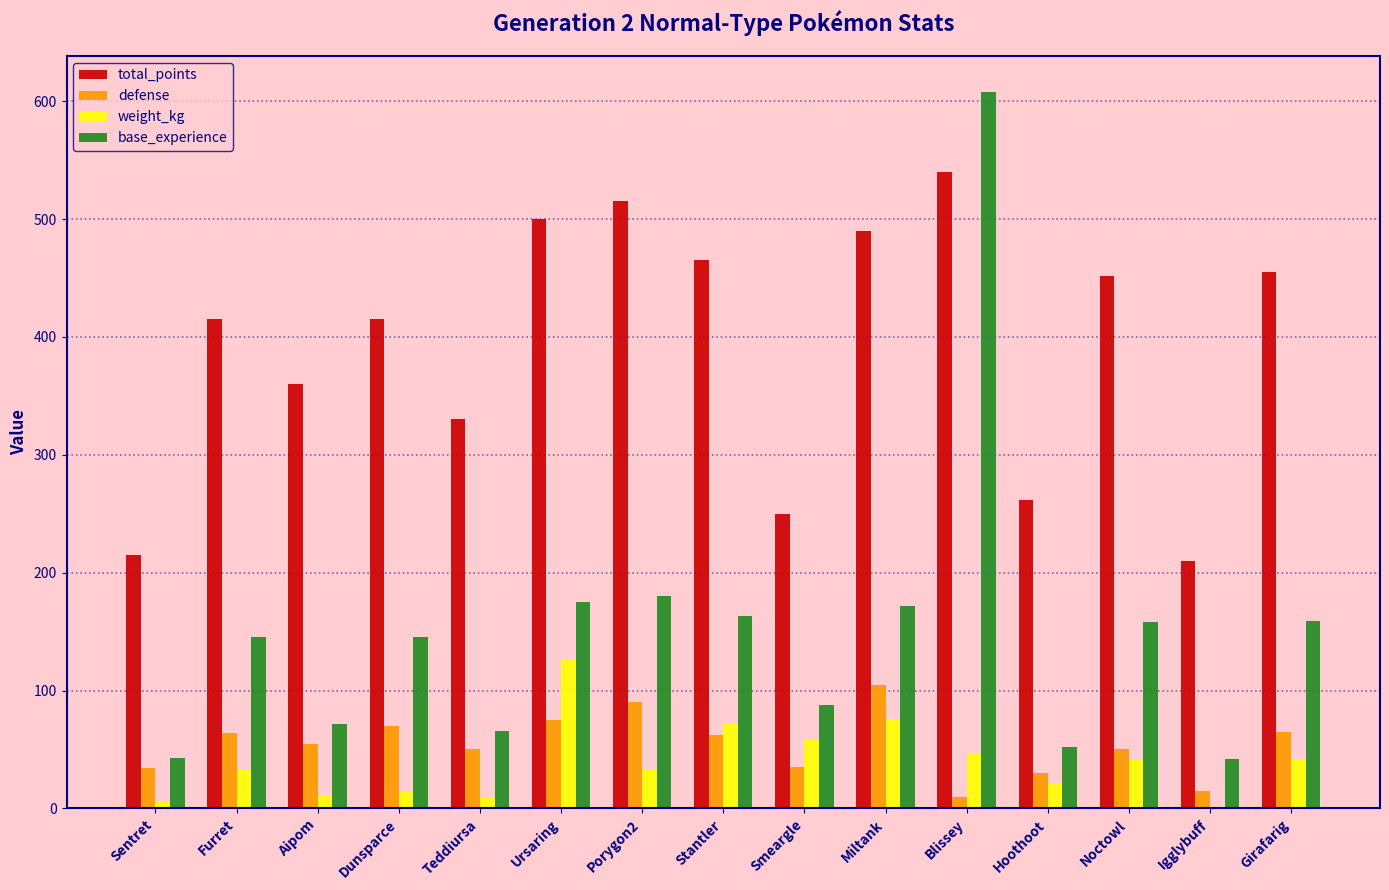

Are the bars grouped side by side (vs. stacked)?

Yes